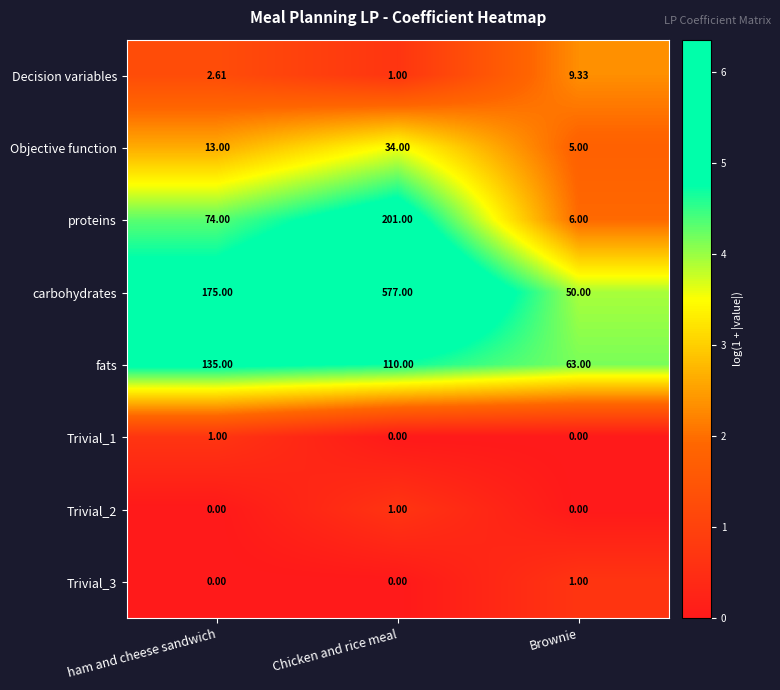

What is the total value across all series at Chicken and rice meal?

924.0